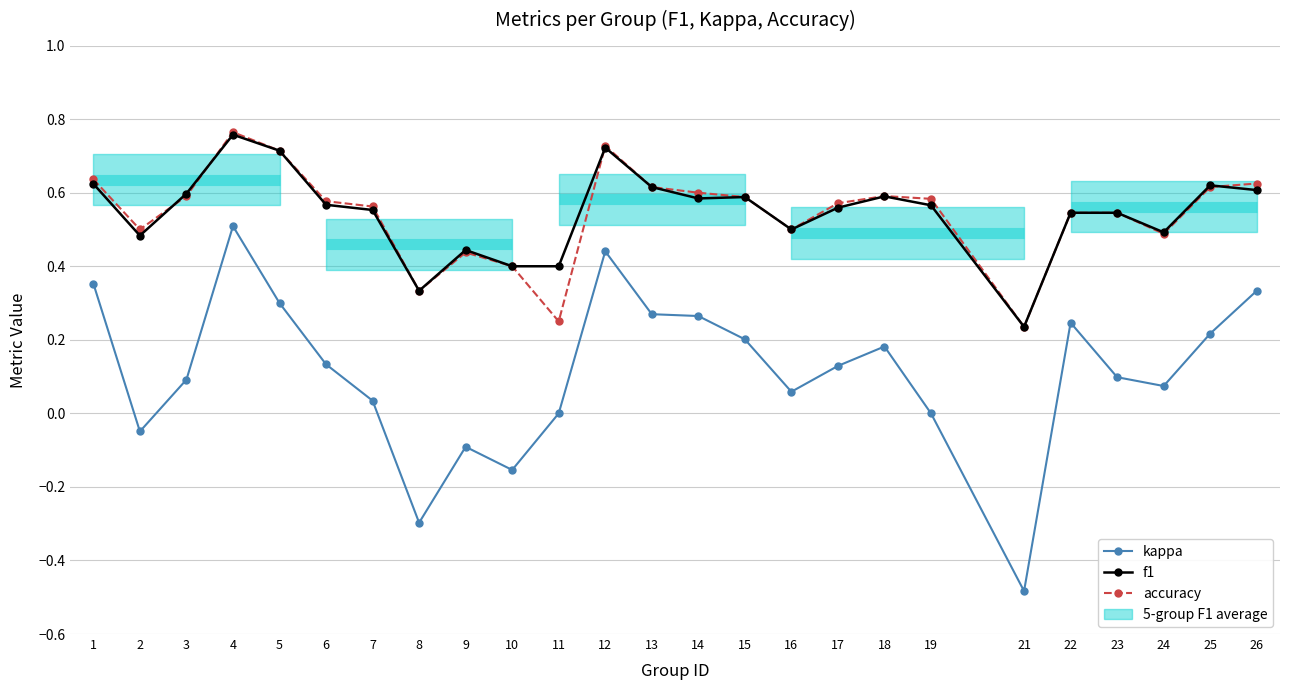

The value of f1 at 6 is 0.6. True or false?

True